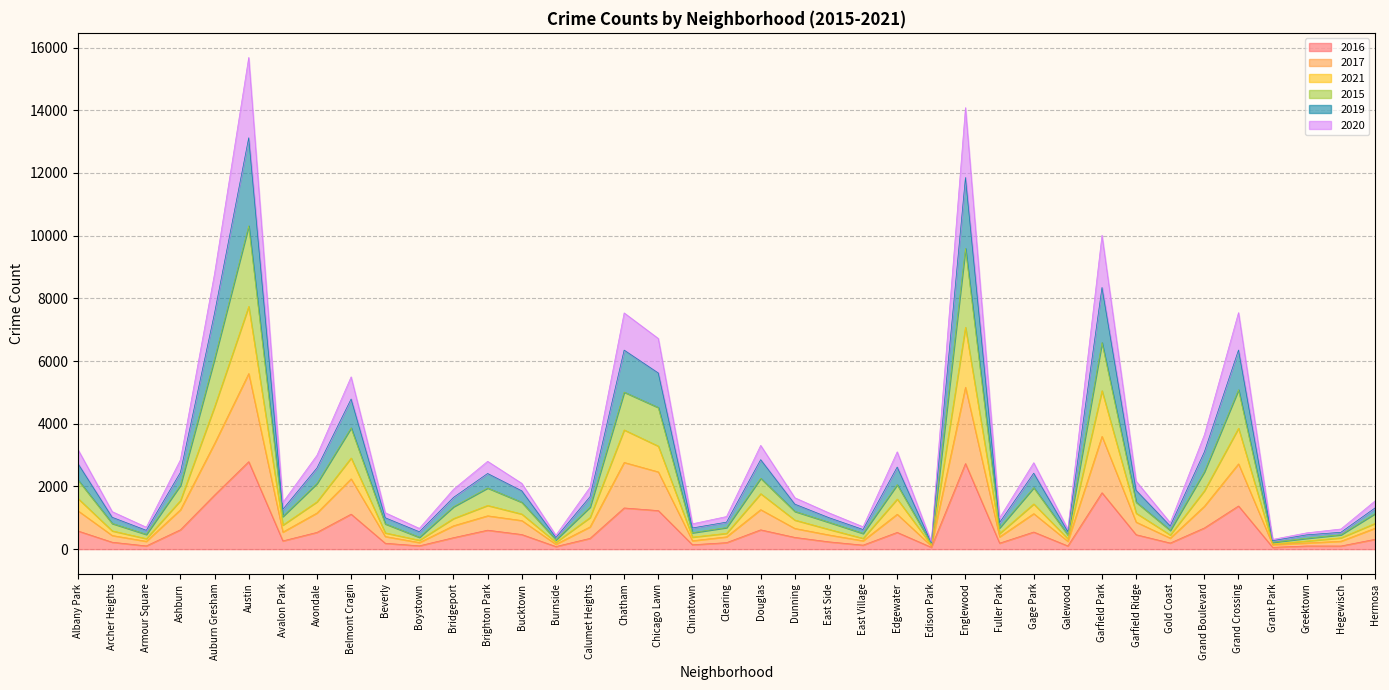

Reading left to right, what are all the values shown in this chart?

2016: 579	221	103	618	1726	2790	263	535	1116	188	106	366	605	467	83	344	1314	1230	140	207	616	375	233	128	534	59	2730	191	546	102	1799	461	195	676	1377	58	101	100	314
2017: 1222	436	250	1257	3372	5602	545	1153	2243	404	211	746	1064	913	156	710	2766	2465	268	393	1260	661	453	267	1113	103	5165	392	1133	251	3597	863	352	1368	2721	142	197	253	667
2021: 3173	1197	700	2852	8798	15685	1489	2995	5496	1163	662	1909	2802	2100	443	1977	7536	6721	808	1040	3310	1640	1158	714	3104	240	14084	995	2757	636	10013	2168	843	3649	7545	310	520	642	1537
2015: 2207	819	471	2038	6075	10312	1043	2096	3869	807	379	1353	1951	1496	297	1342	5009	4518	525	689	2261	1205	857	502	2057	167	9592	683	1962	452	6589	1499	599	2469	5085	218	347	459	1134
2019: 2725	1016	600	2449	7534	13122	1270	2590	4788	1001	554	1650	2413	1861	370	1673	6349	5620	675	861	2854	1436	1004	626	2618	203	11855	849	2423	559	8347	1875	739	3102	6352	269	456	537	1313
2020: 1614	583	336	1551	4544	7742	768	1511	2908	519	285	977	1395	1120	219	1008	3803	3287	384	505	1769	928	631	345	1599	128	7078	499	1442	330	5055	1148	453	1864	3858	164	259	361	821